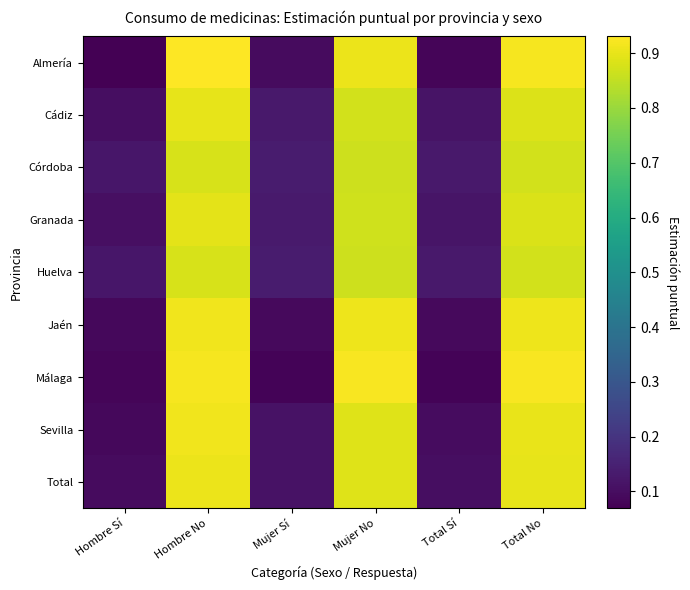

Which category has the lowest value across all series?

Hombre Sí